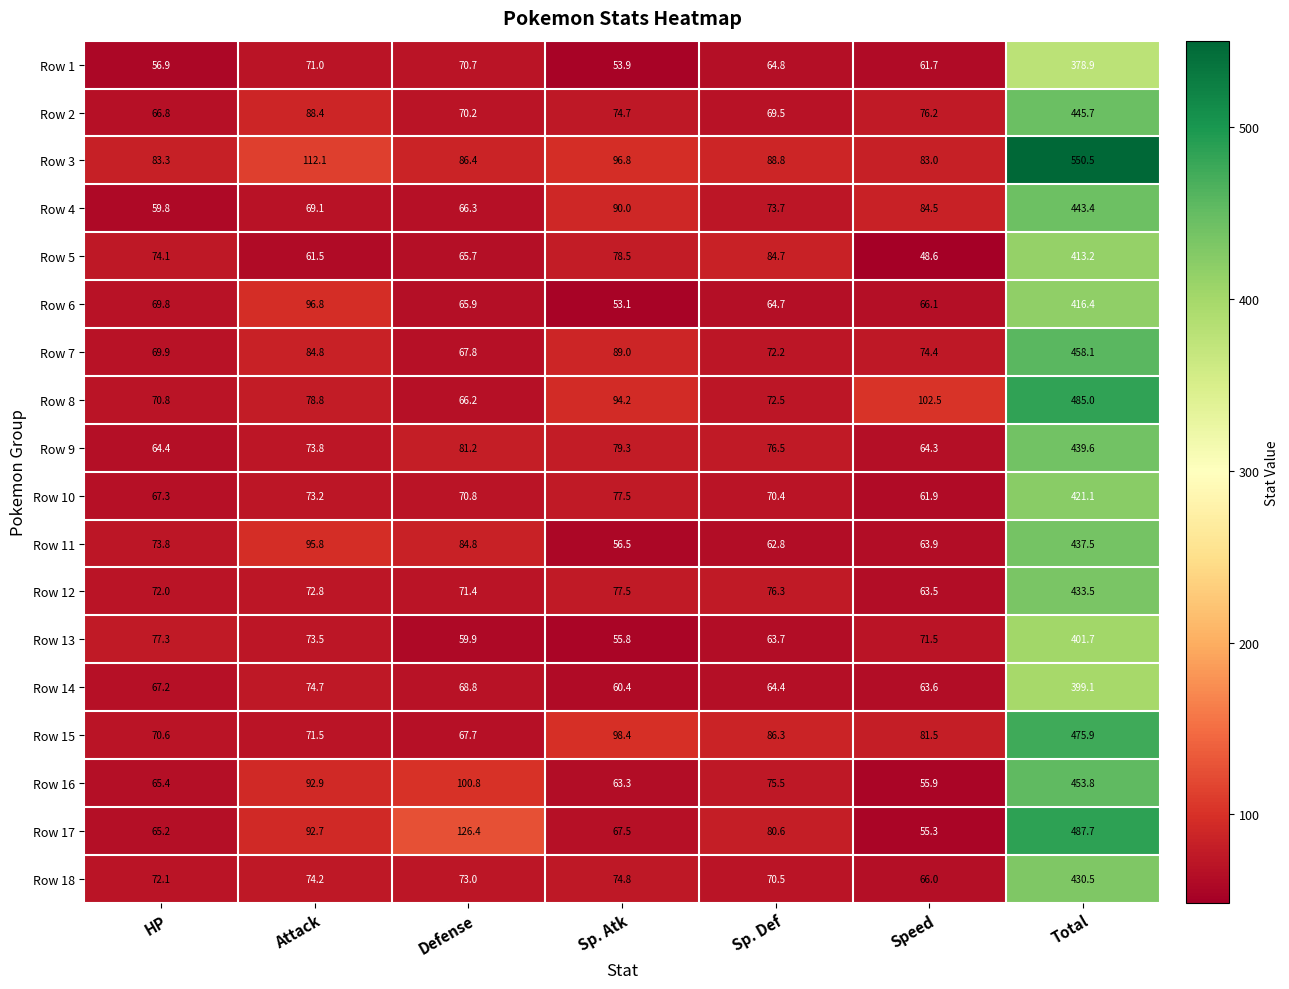

What is the average value of the Row 8 series?

138.6